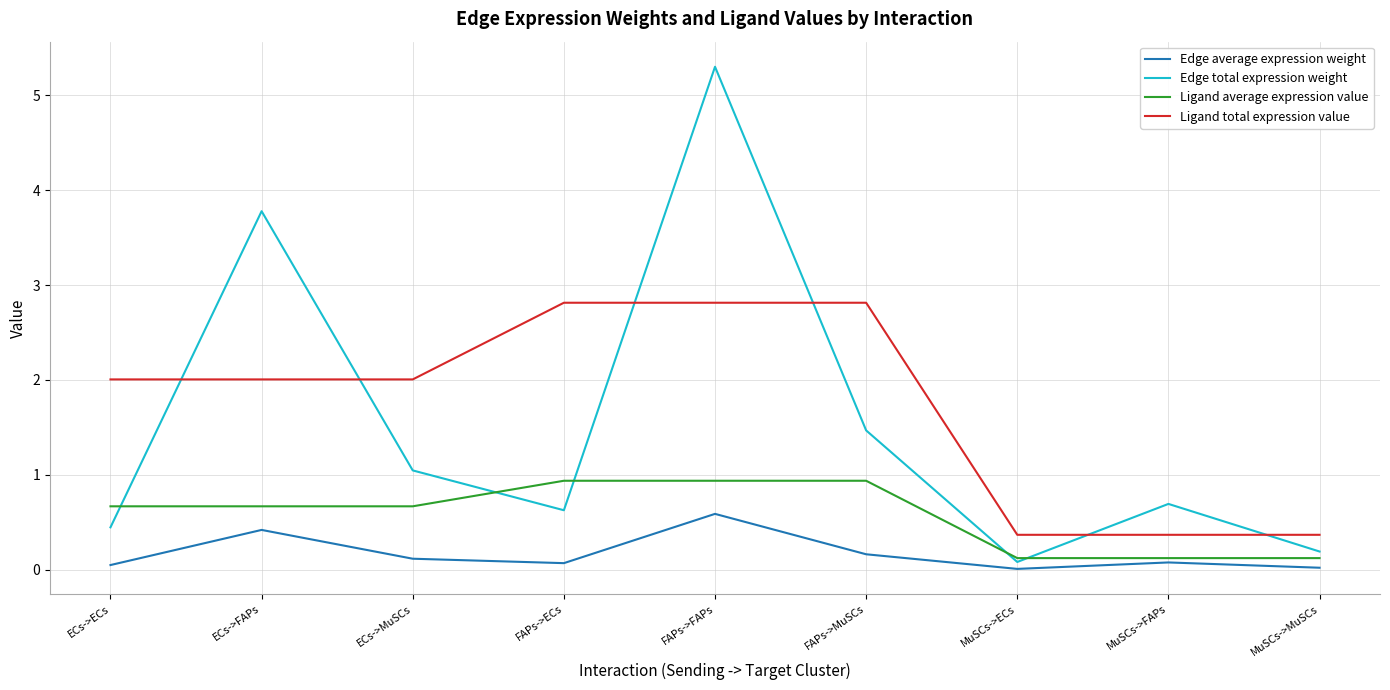

How many lines are shown in the chart?

4